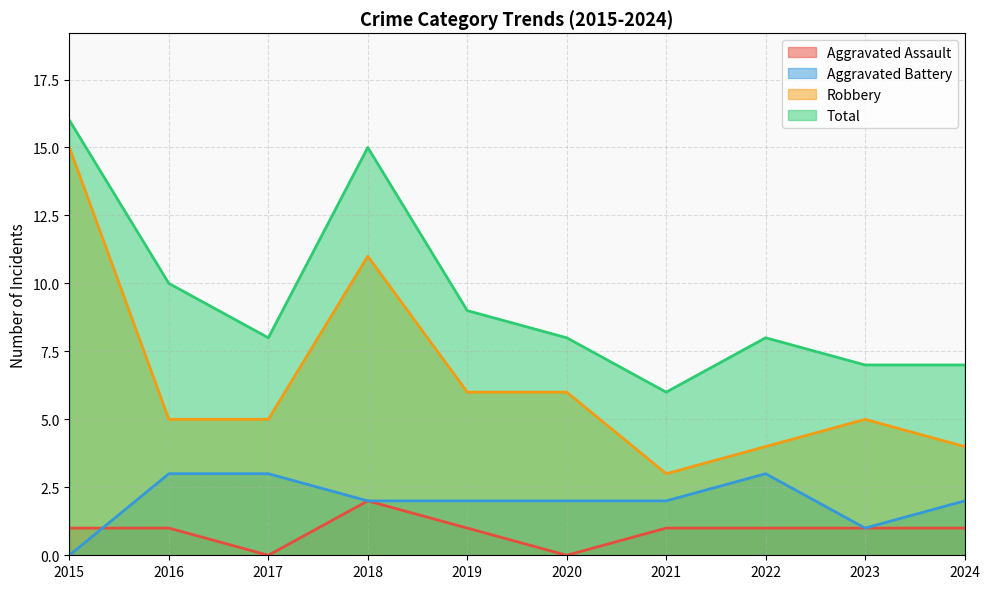

What is the total value across all series at 2017?

16